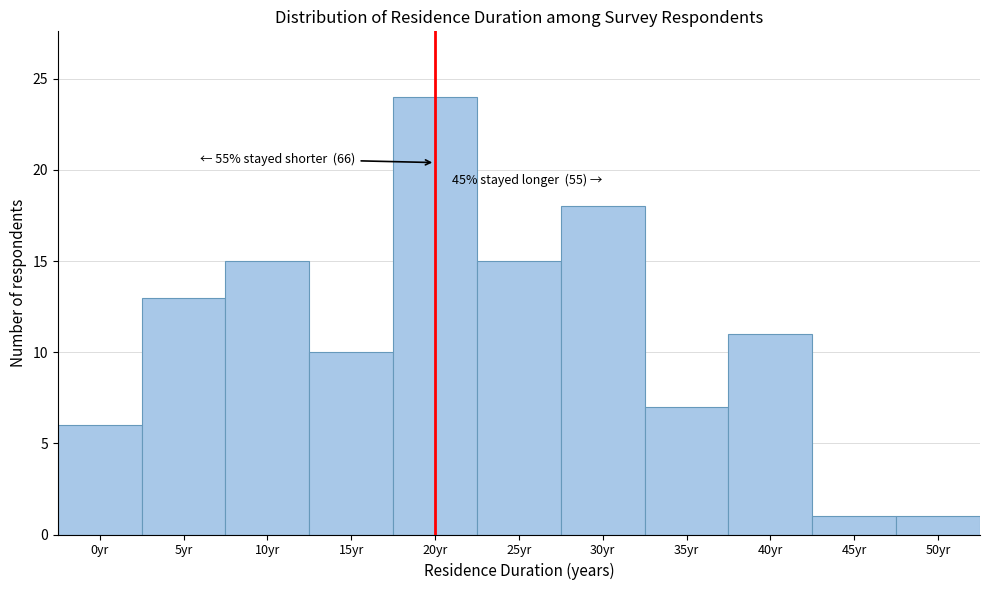

Reading right to left, list all the values displayed in this chart.

50yr=1	45yr=1	40yr=11	35yr=7	30yr=18	25yr=15	20yr=24	15yr=10	10yr=15	5yr=13	0yr=6